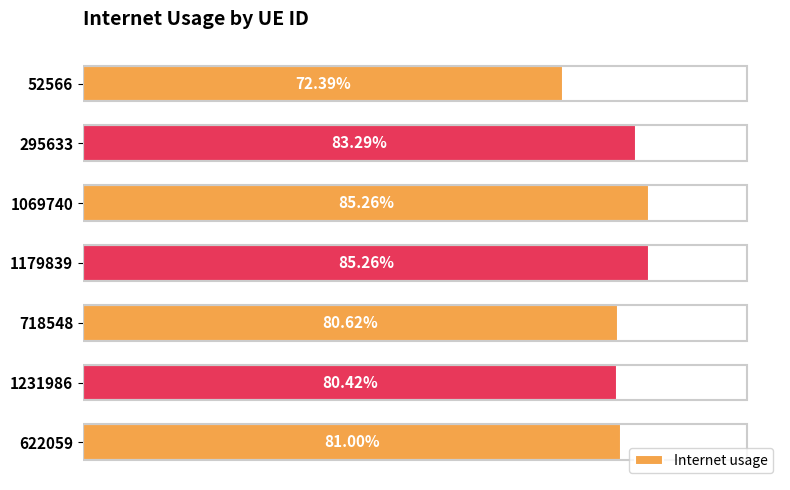

Does the chart contain any negative values?

No